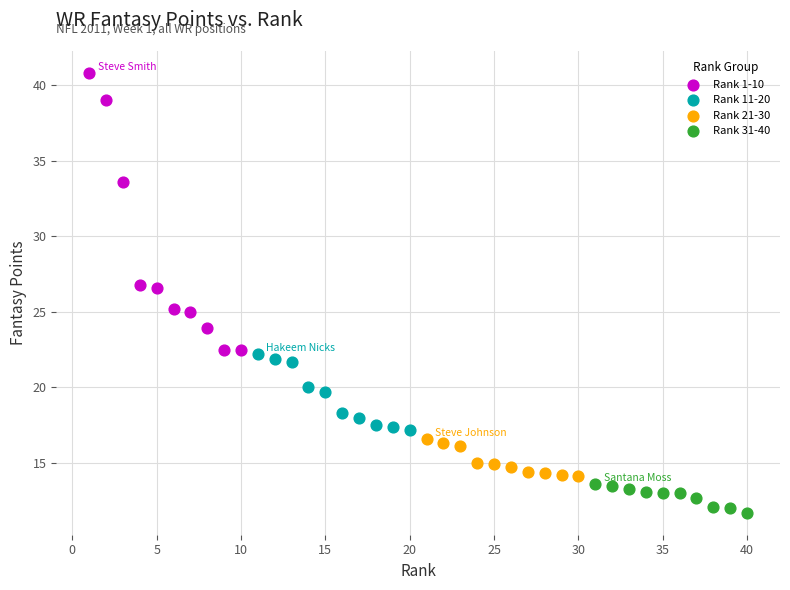

Which series contains the lowest Y value?

Rank 31-40